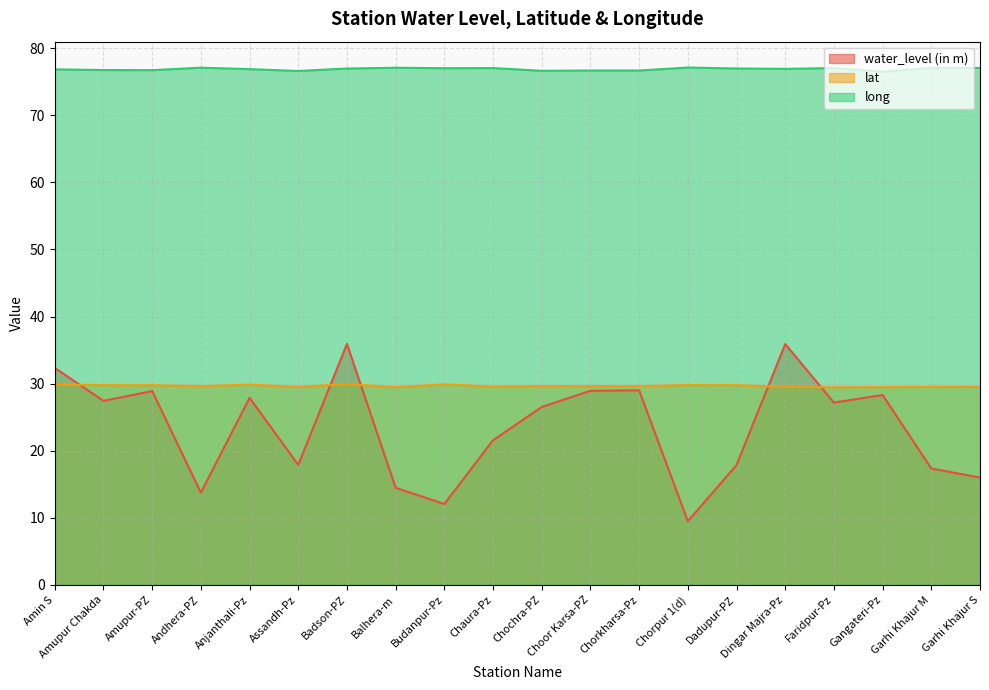

Where is the first local maximum for water_level (in m)?

Amupur-PZ